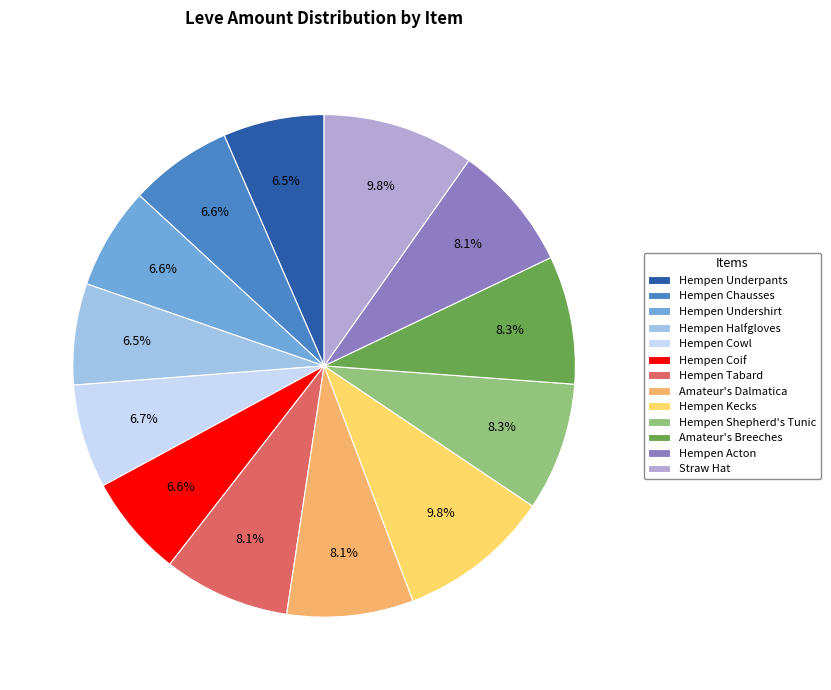

To the nearest percent, what is the average slice percentage?

8%